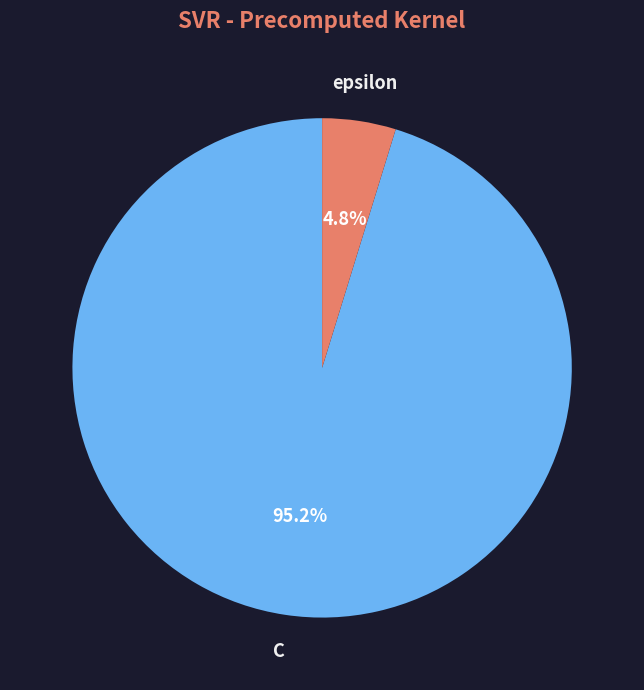

To the nearest percent, what is the difference between the epsilon and C slice percentages?

90%